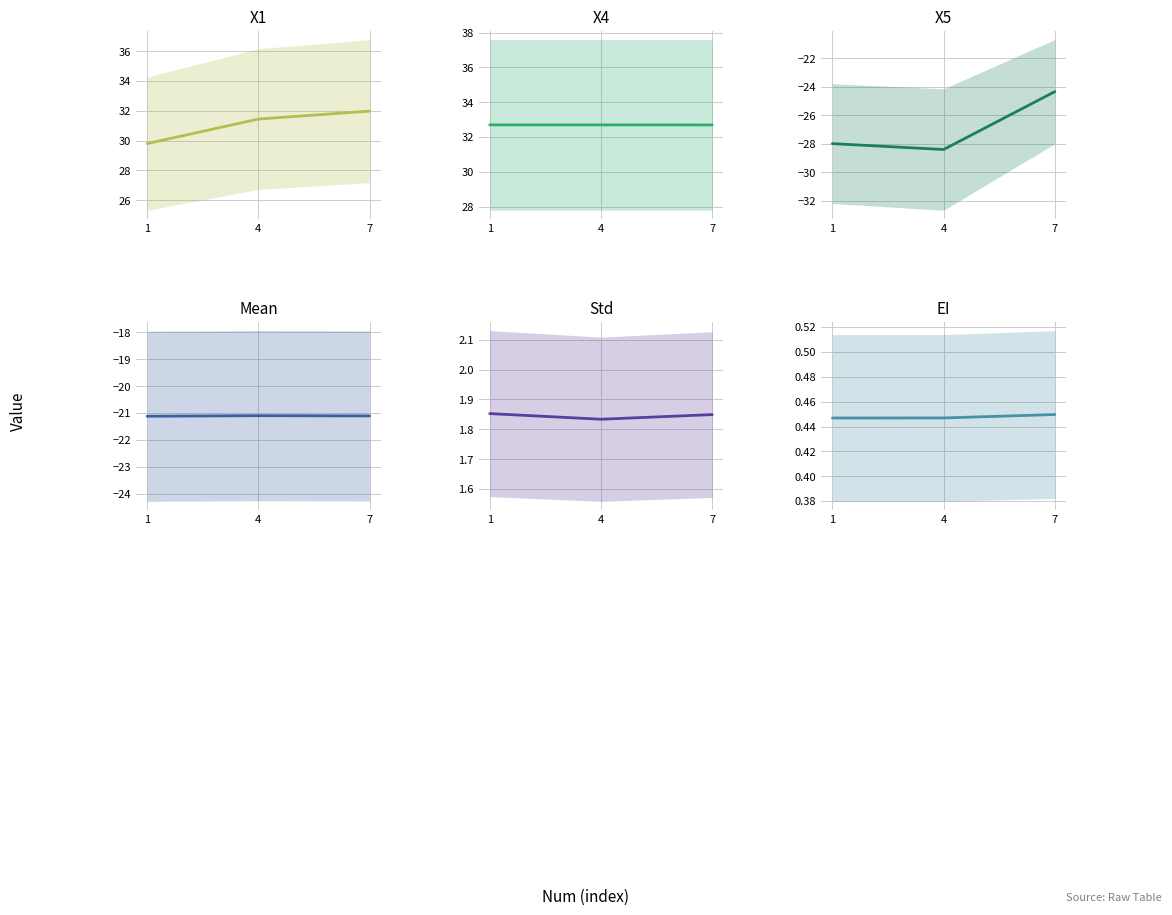

Which series has the largest total across all categories?

X4